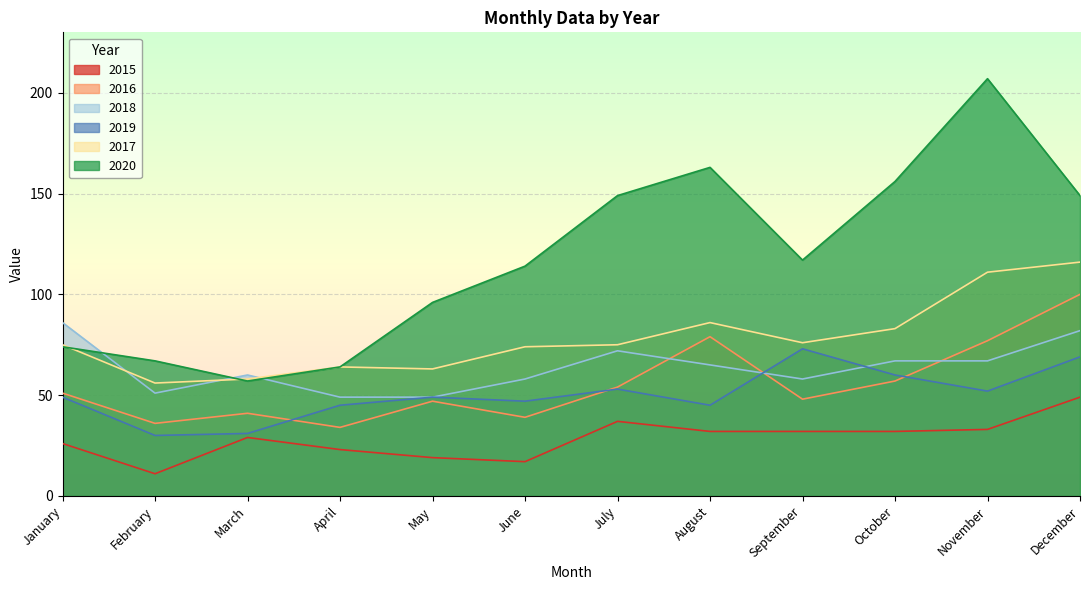

How many lines are shown in the chart?

6